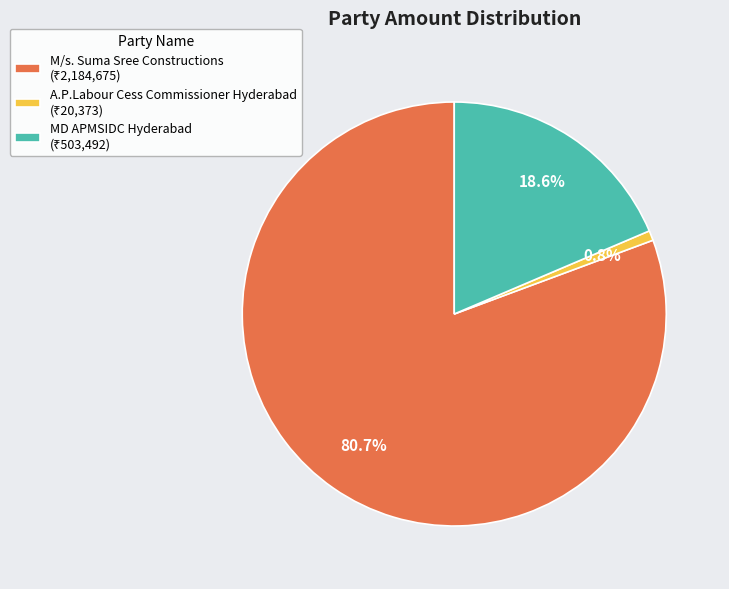

To the nearest percent, what is the difference between the largest and smallest slice percentages?

80%